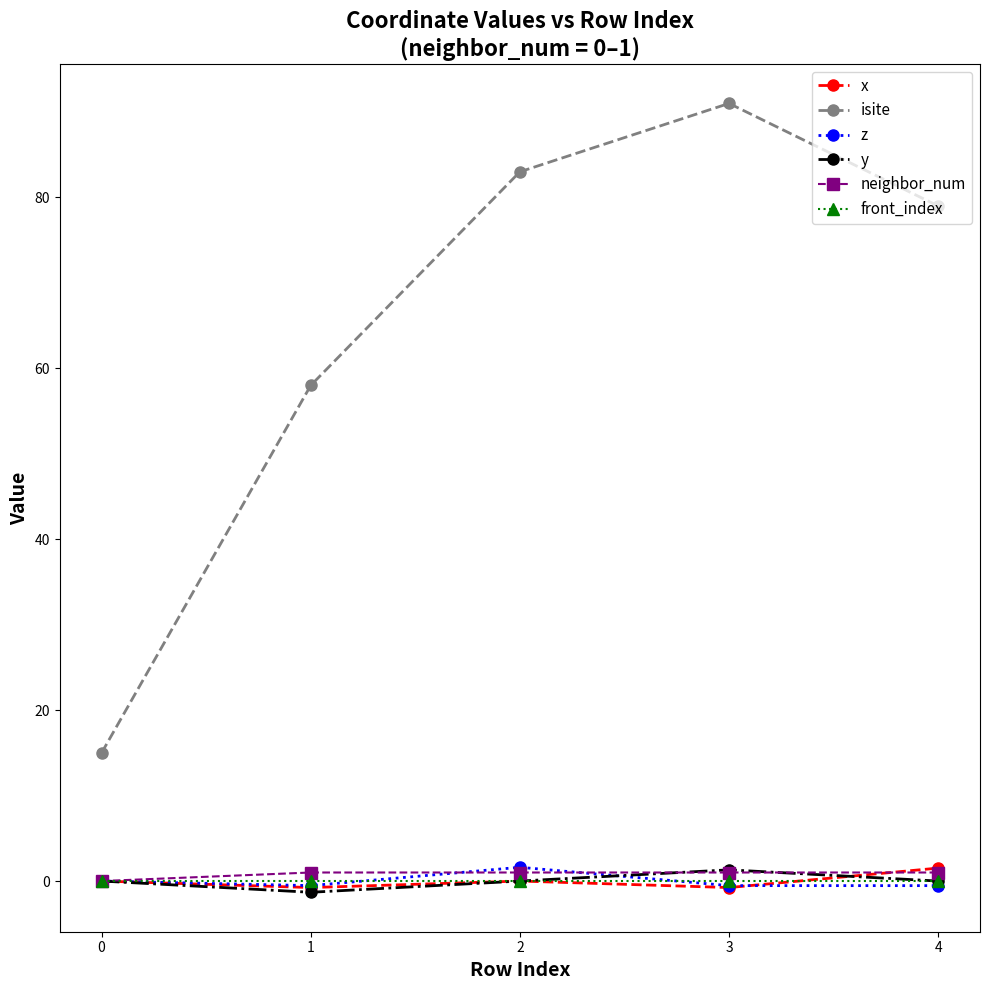

How many interior local peaks does the isite series have?

1